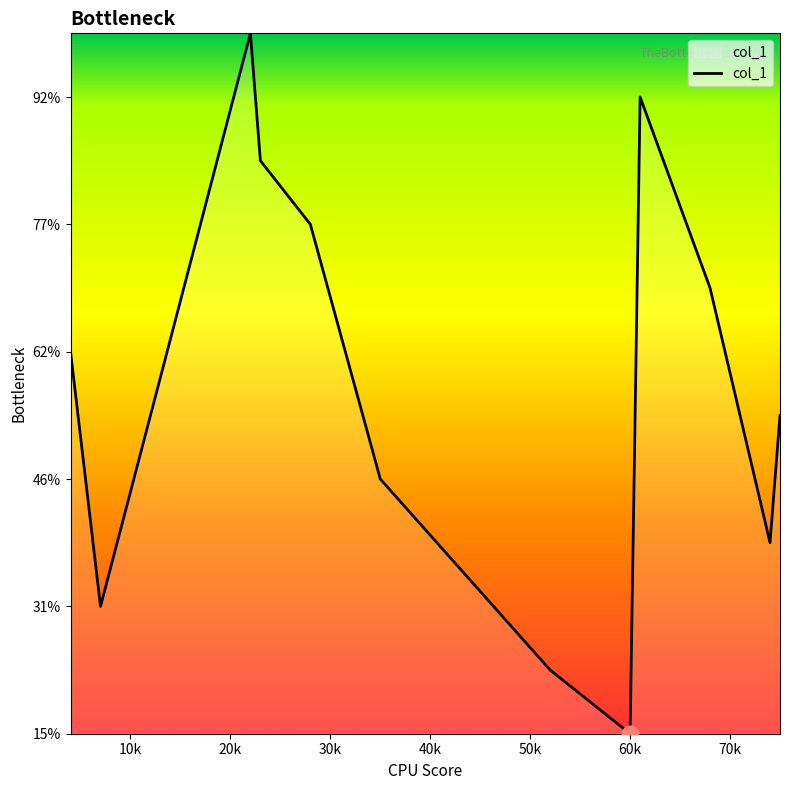

True or false: the data has more than 1 interior local peaks.

True